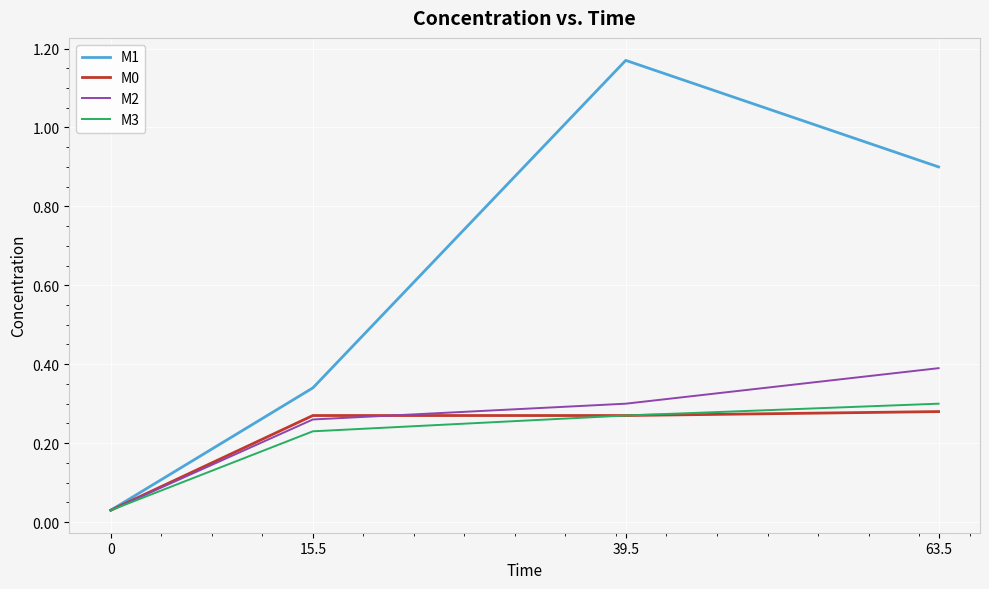

What is the total value across all series at 63.5?

1.9